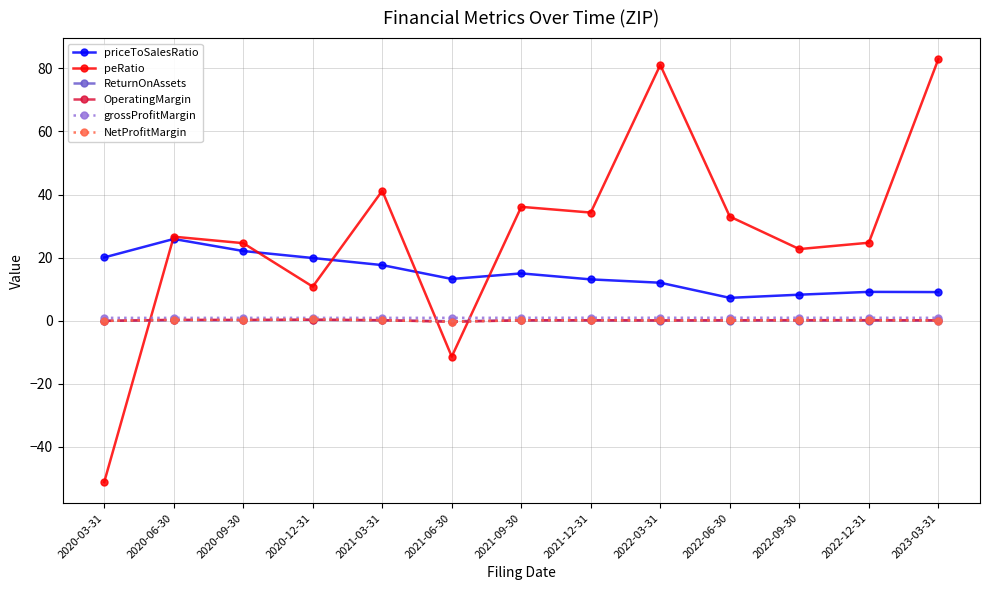

What is the value of the peRatio point at the 10th from the left?

33.0